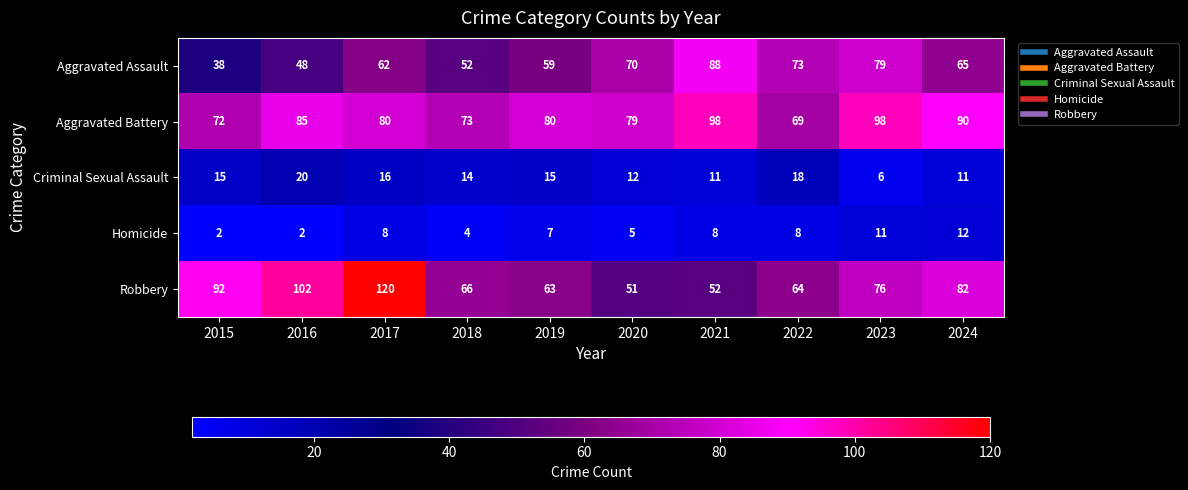

Is it true that Criminal Sexual Assault equals 9 at 2018?

False